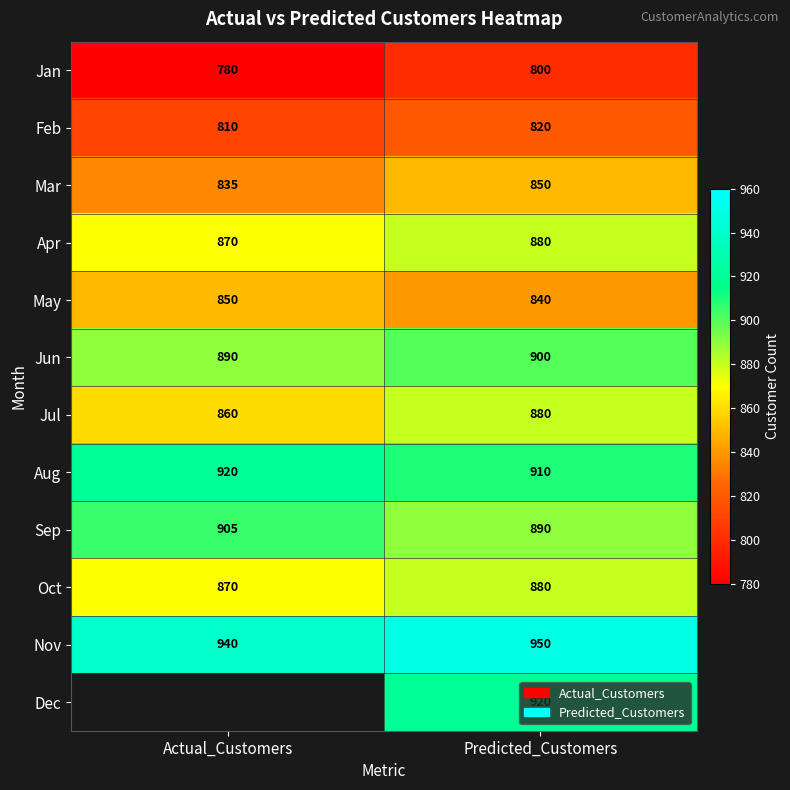

True or false: May has a value of 523.6 at Actual_Customers.

False